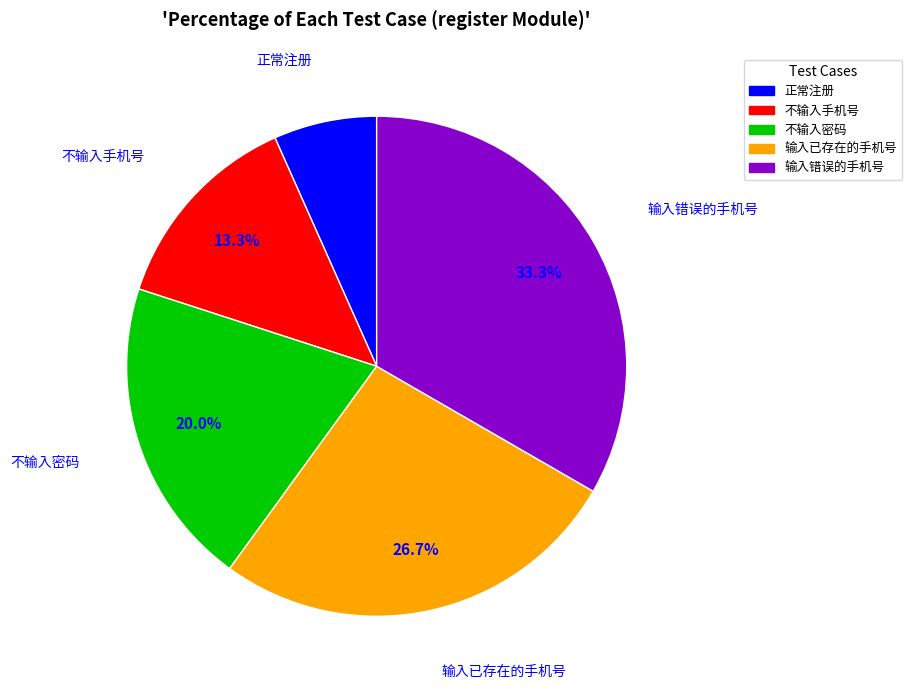

To the nearest percent, what is the combined percentage of 输入已存在的手机号 and 不输入手机号?

40%